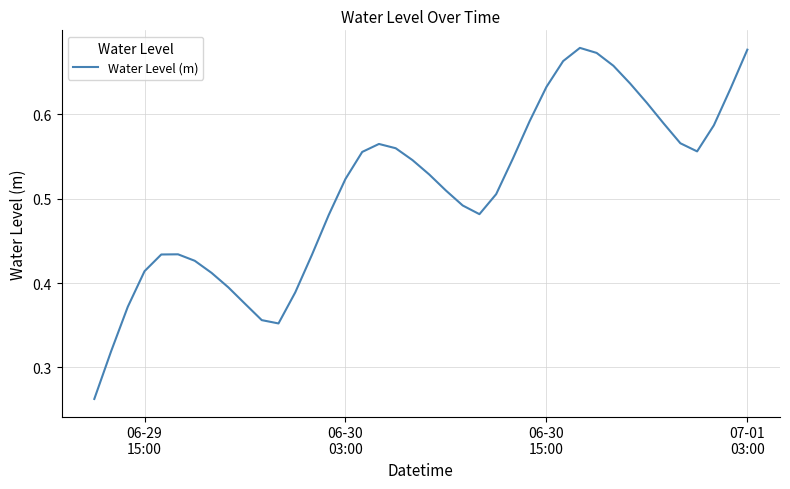

Is this an area chart (filled region under the line)?

No